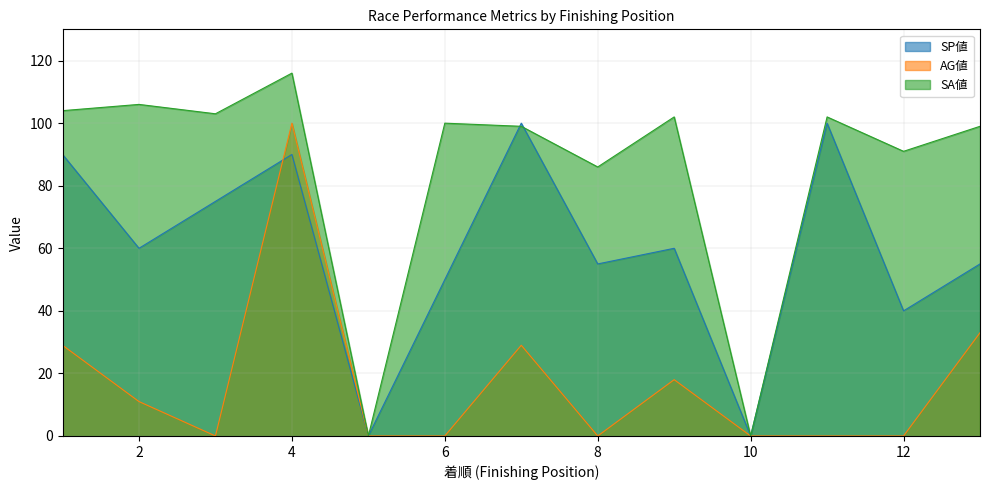

After their last crossing, which series has the higher values: SP値 or SA値?

SA値